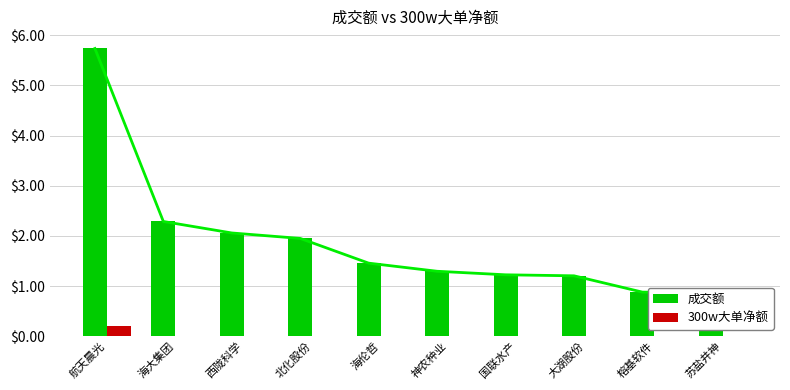

What is the sum of the 300w大单净额 values at 海大集团 and 西陇科学?

886629